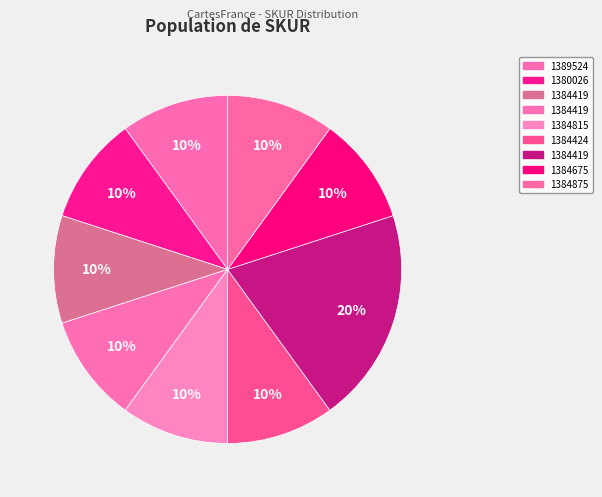

How many slices are in this pie chart?

9